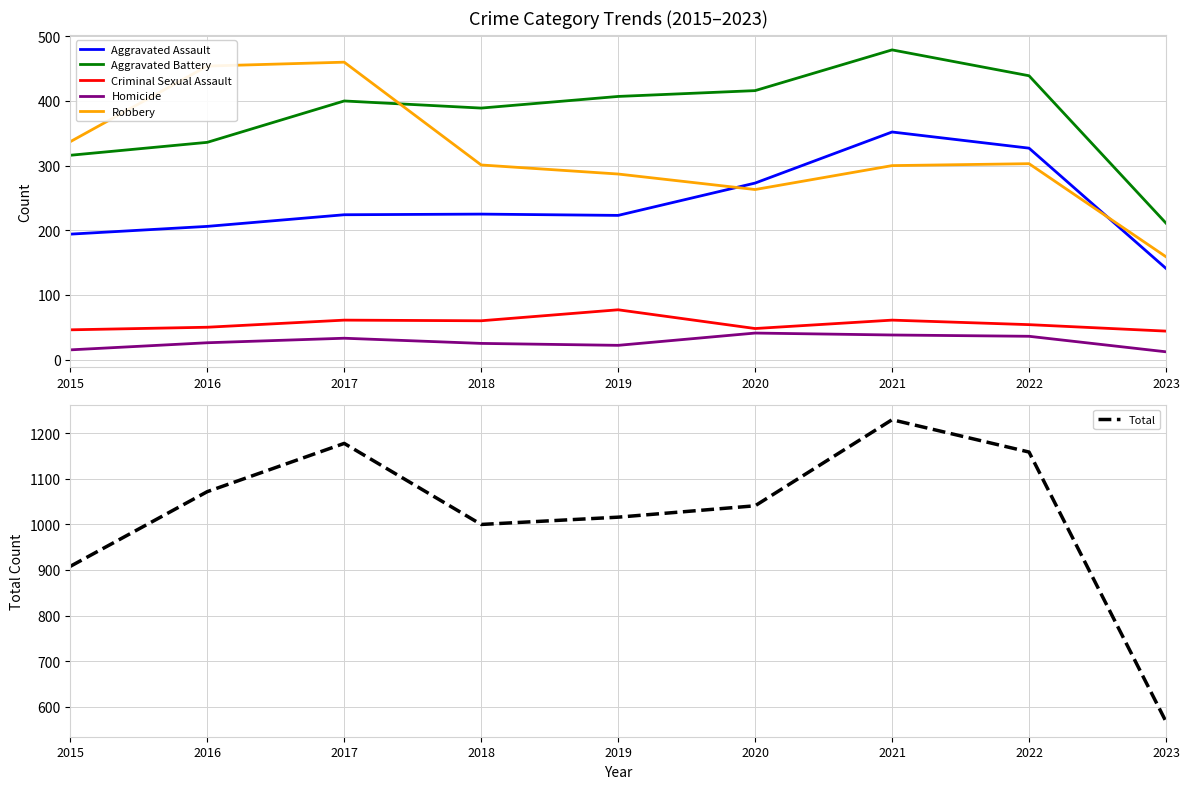

What is the difference between the Aggravated Battery values at 2018 and 2019?

18